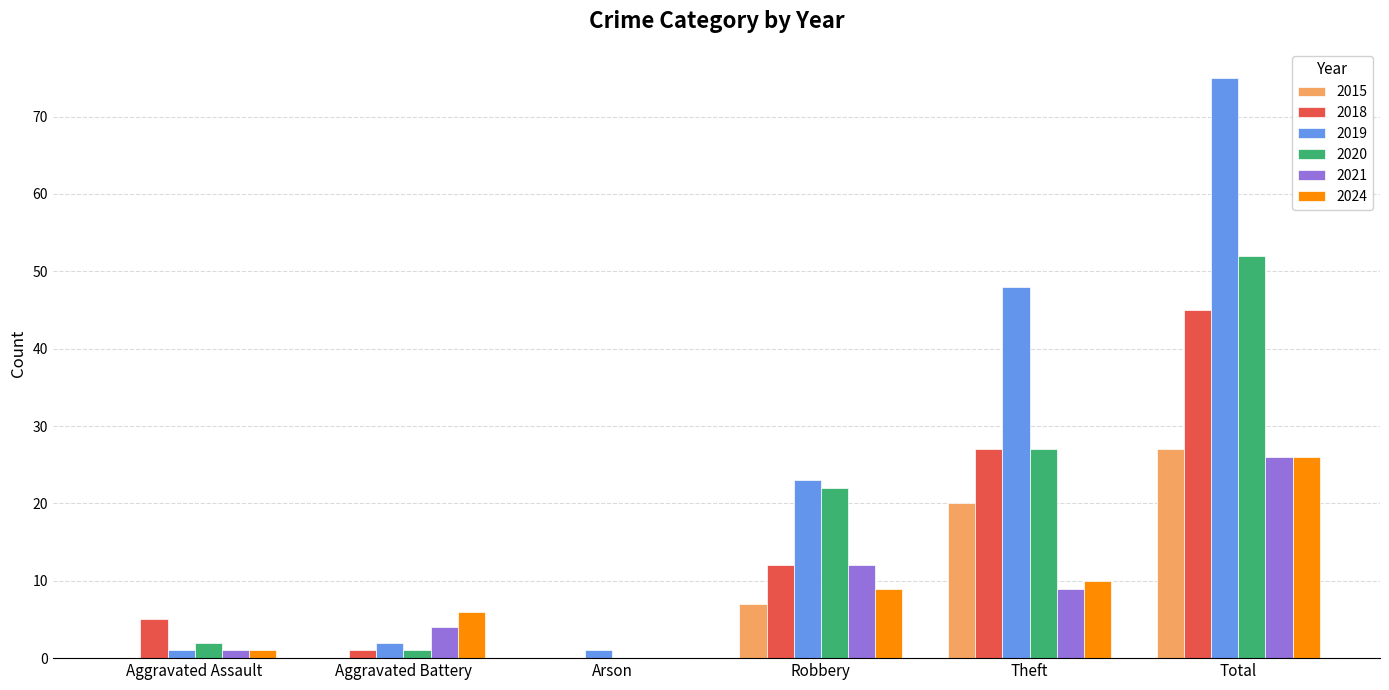

What is the greatest value displayed?

75